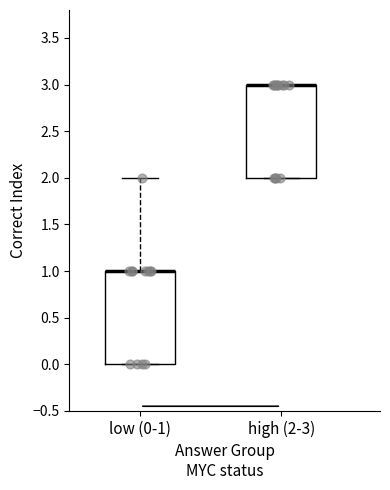

Reading left to right, read every box against the y-axis: the position of its median line, the range the box covers, and the ends of its whiskers. The values are not printed on the chart, so give them approximately, as read against the axis.

low (0-1): median 1 (drawn on the box's upper edge), box 0 to 1, whiskers 0 to 2
high (2-3): median 3 (drawn on the box's upper edge), box 2 to 3, whiskers 2 to 3